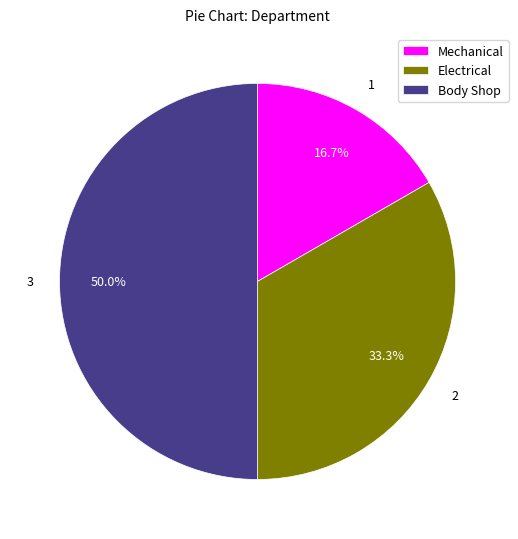

What percentage is NOT represented by Mechanical?

83.3%